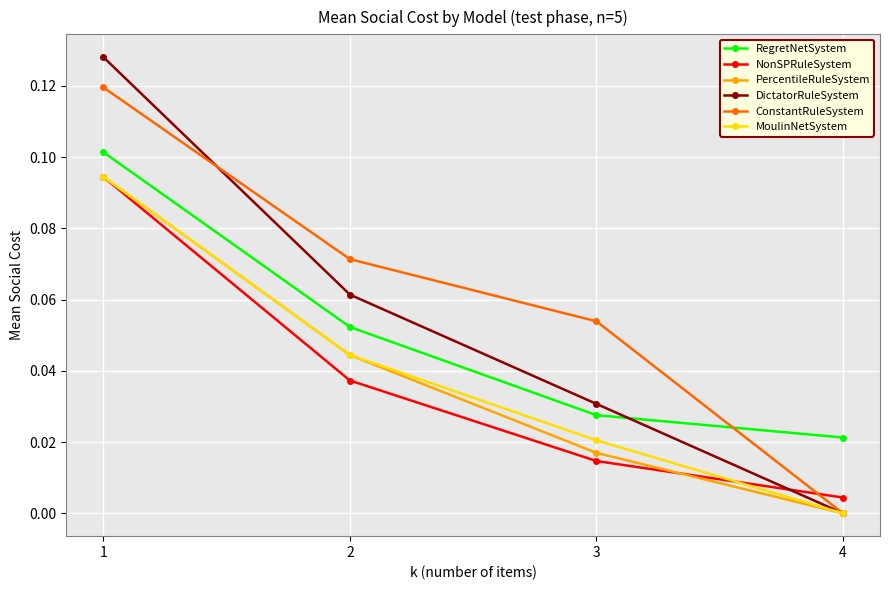

How many times do ConstantRuleSystem and RegretNetSystem cross each other?

1